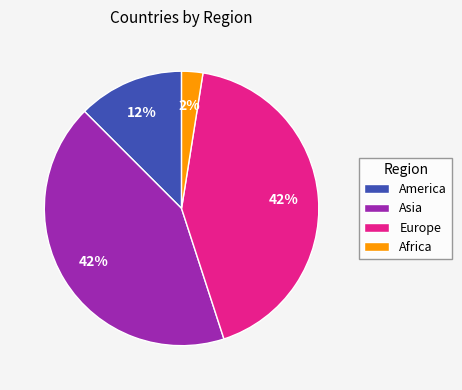

Which slice is the smallest?

Africa